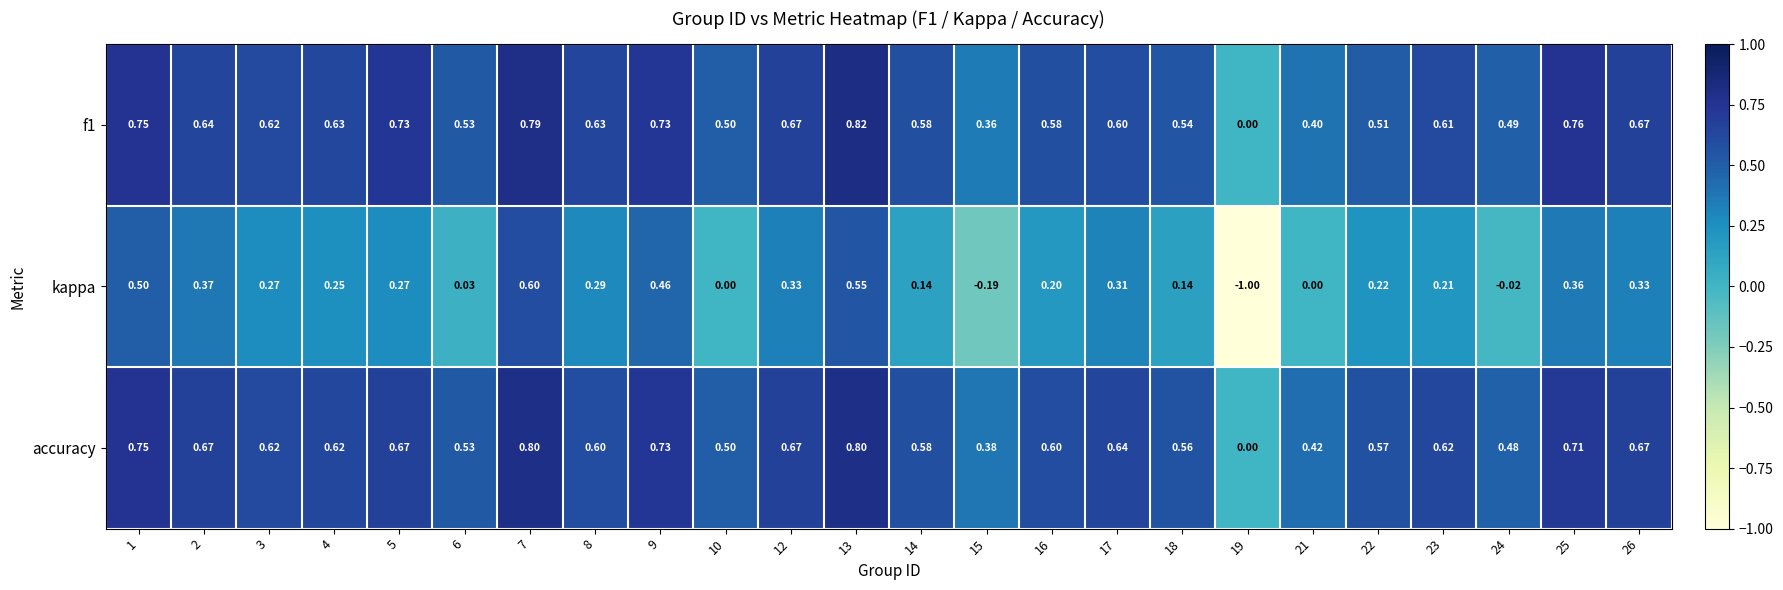

Is the value of f1 at 21 greater than the value of accuracy at 19?

Yes